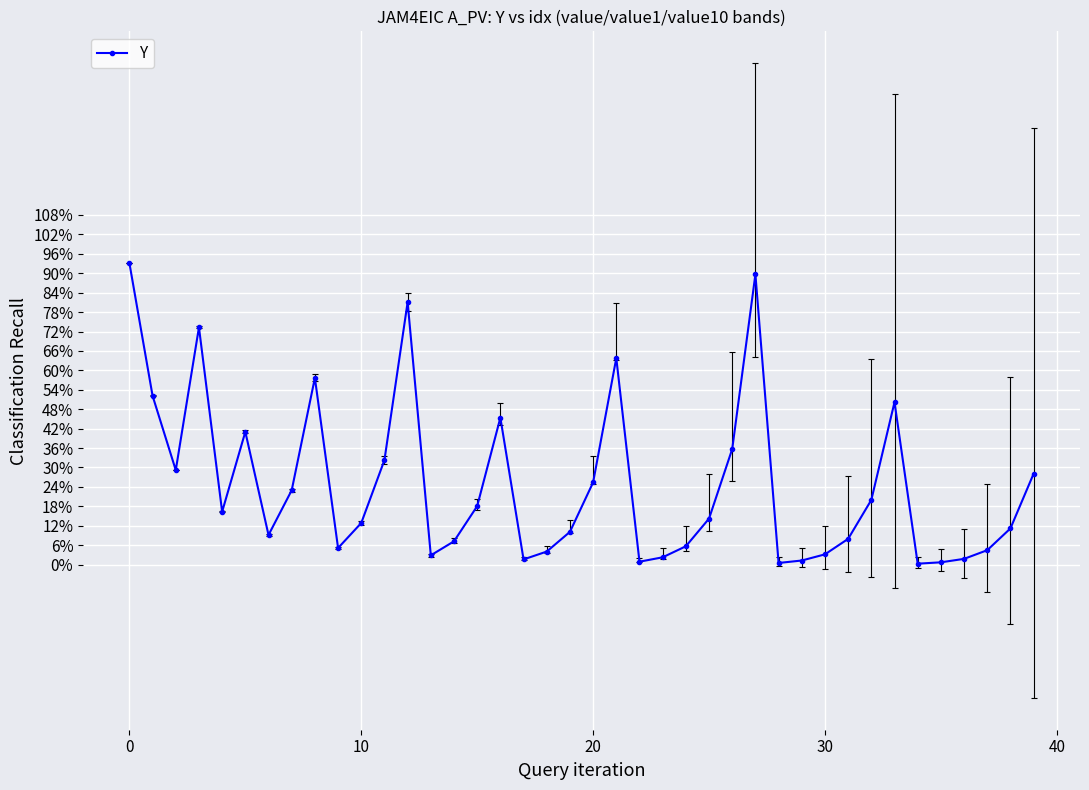

What is the average value?

24.6